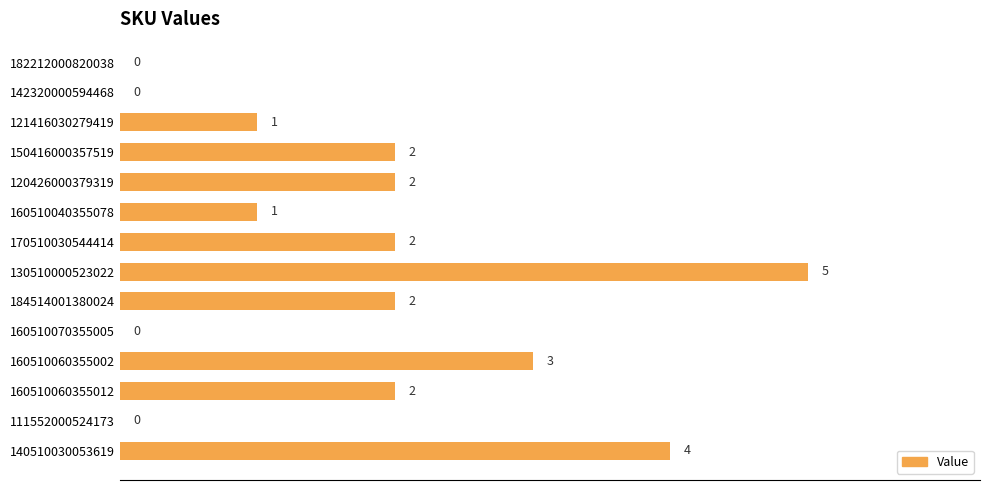

The chart shows a value of 1 at 120426000379319. True or false?

False